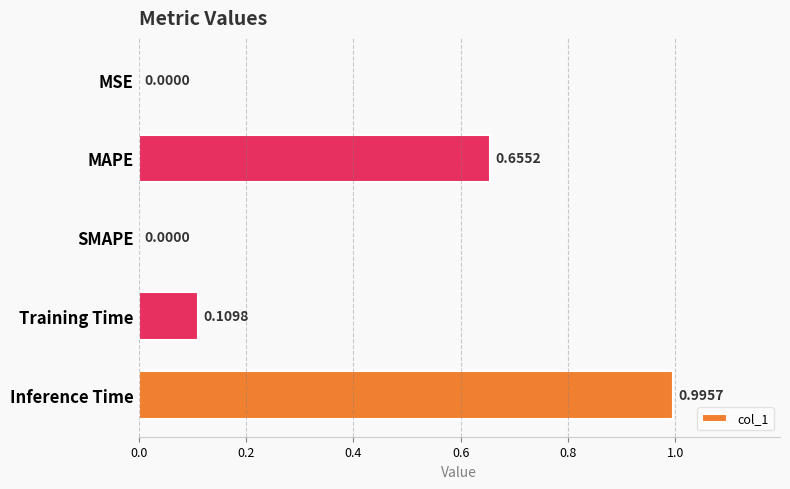

Which has a higher value, Training Time or MSE?

Training Time